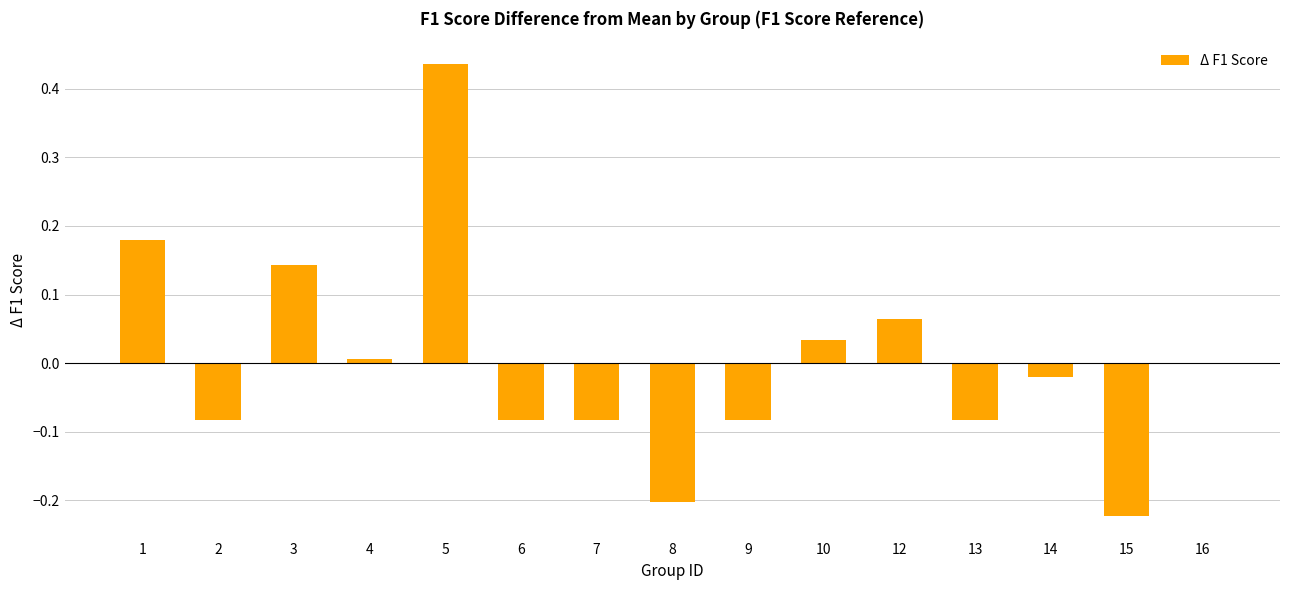

Count the number of data series in this chart.

1